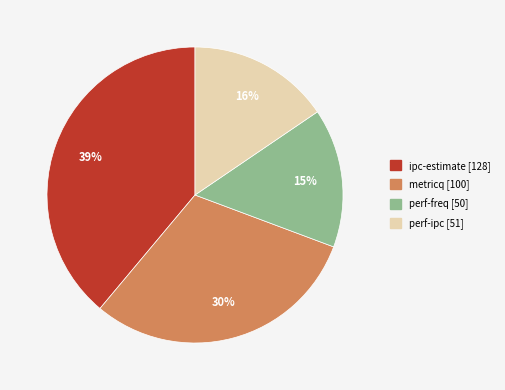

Does perf-ipc account for over 50% of the chart?

No